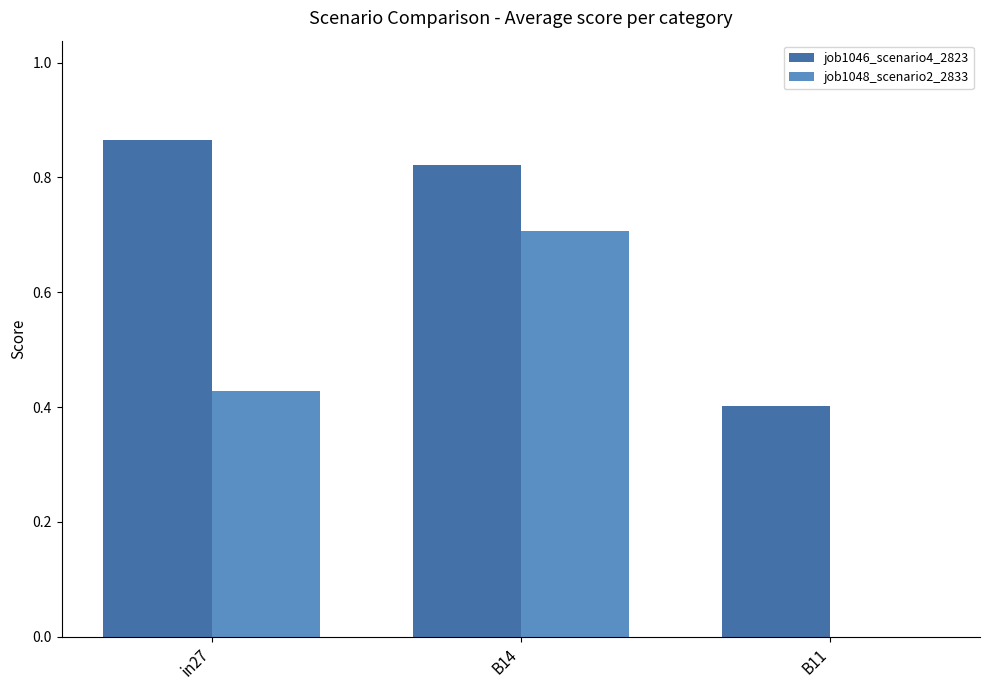

Which series changed the most between in27 and B14?

job1048_scenario2_2833